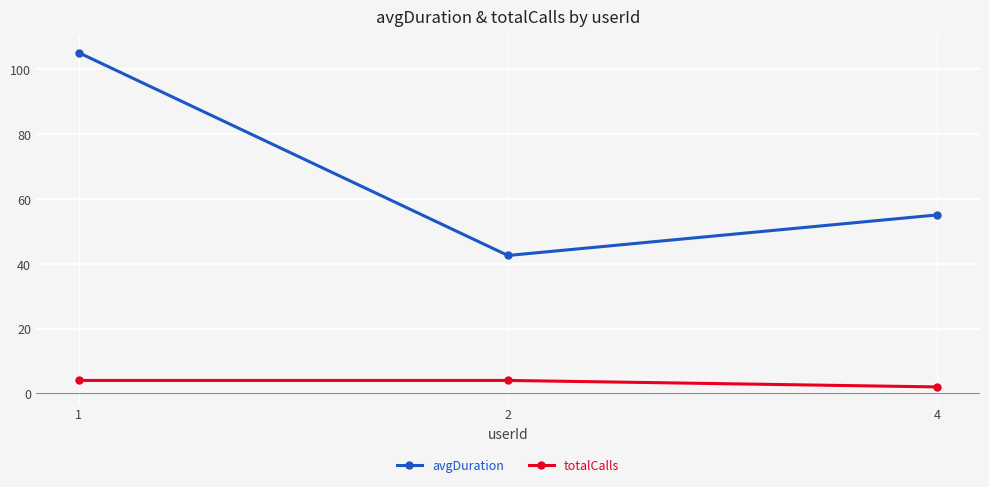

What is the spread (max minus min) of values at 2?

38.5